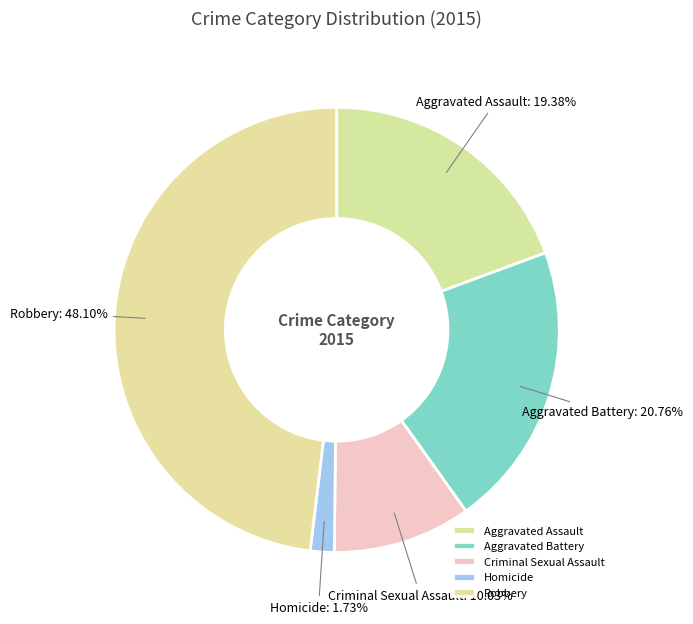

Is it true that Criminal Sexual Assault is 10% of the pie?

True